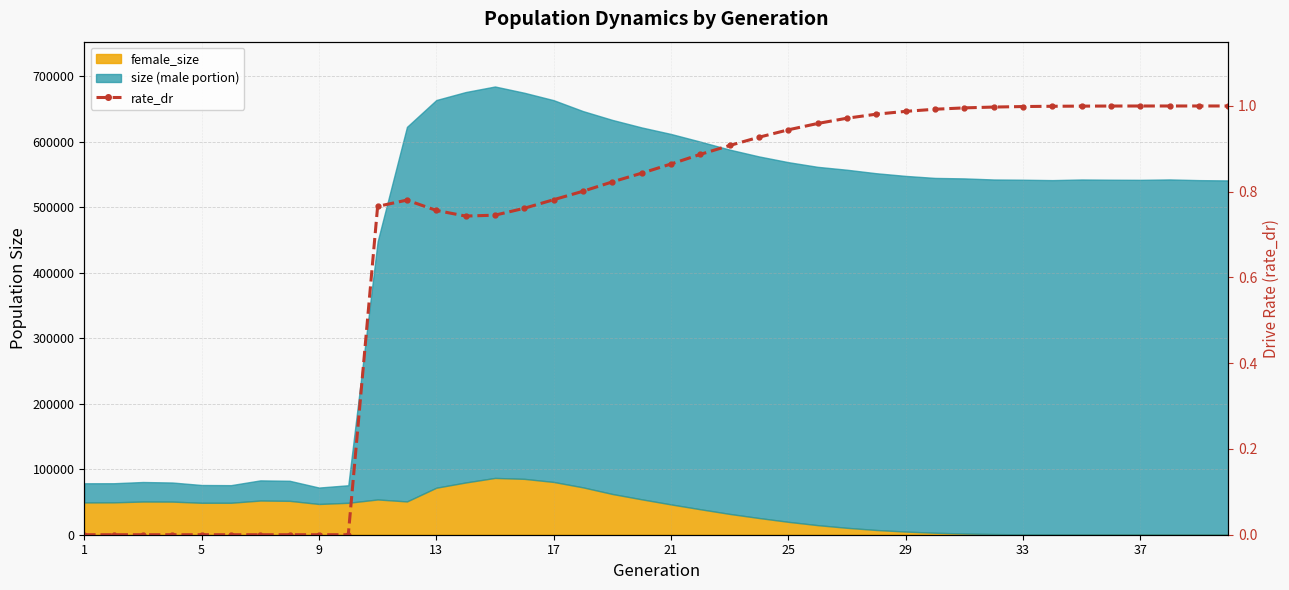

What is the average value?

0.7